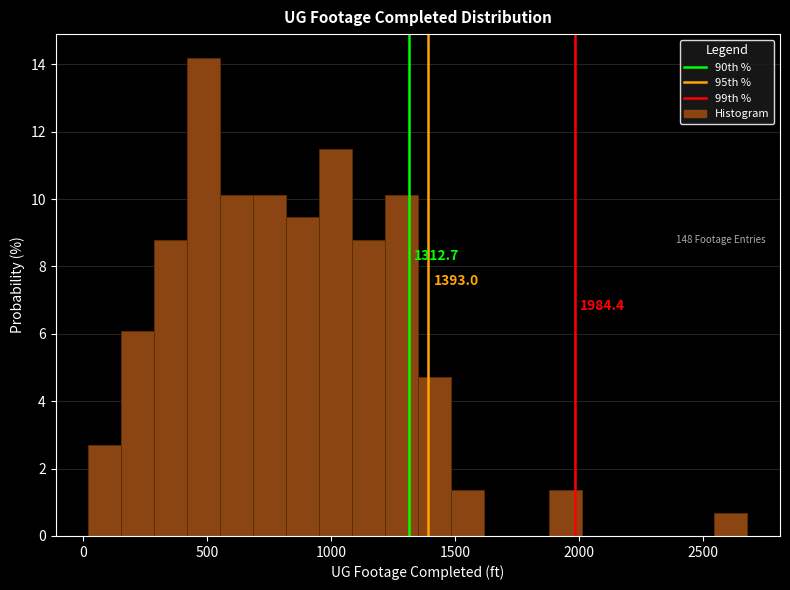

Around what value on the x-axis is the tallest bar? Give the approximate position of its centre, as read against the axis.

500